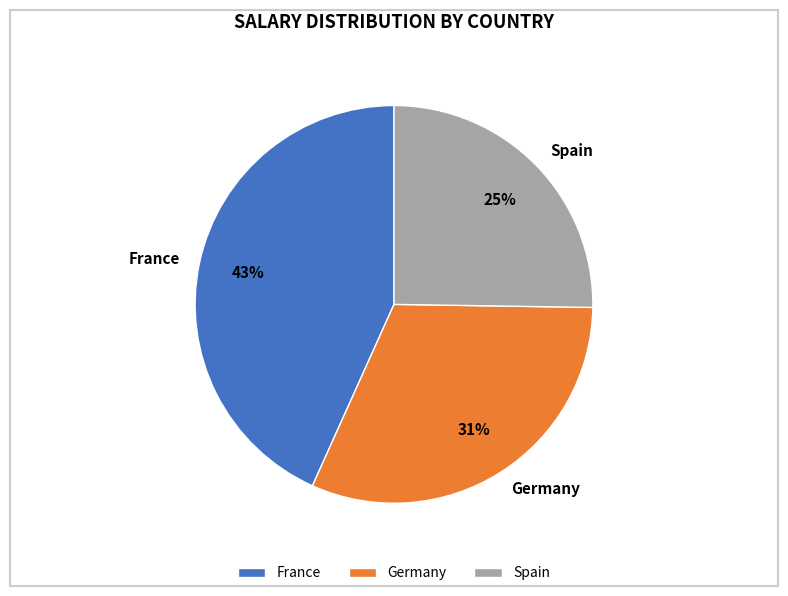

Count the number of slices in the pie.

3